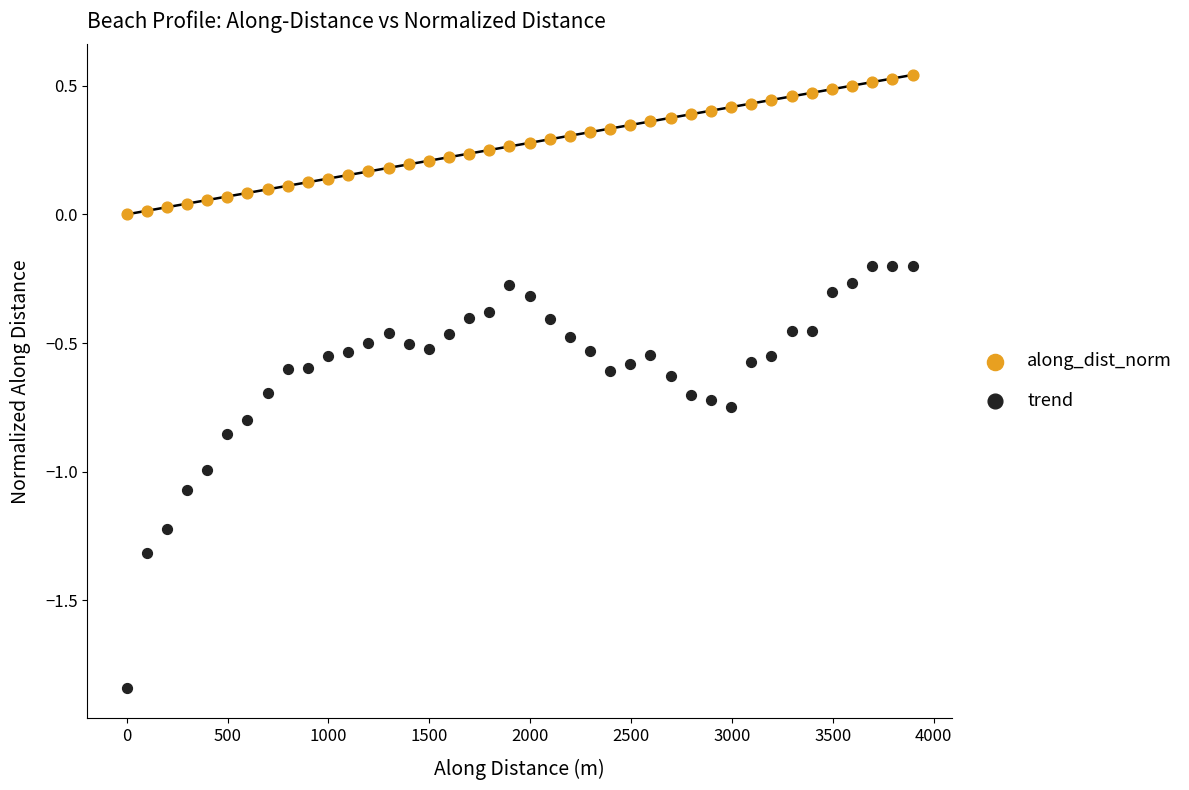

Which series contains the lowest Y value?

trend